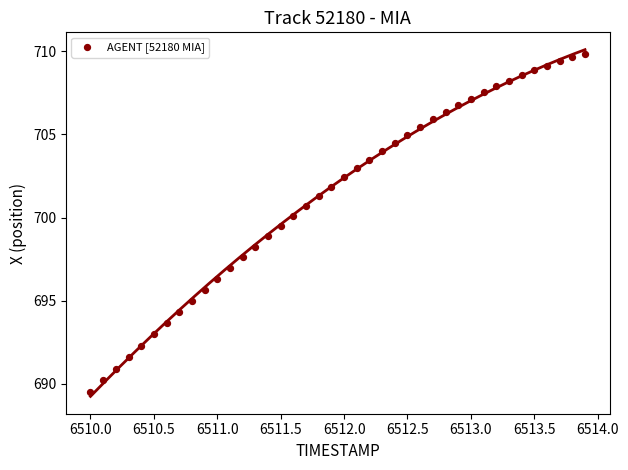

What is the range of Y values (max minus min)?

20.3